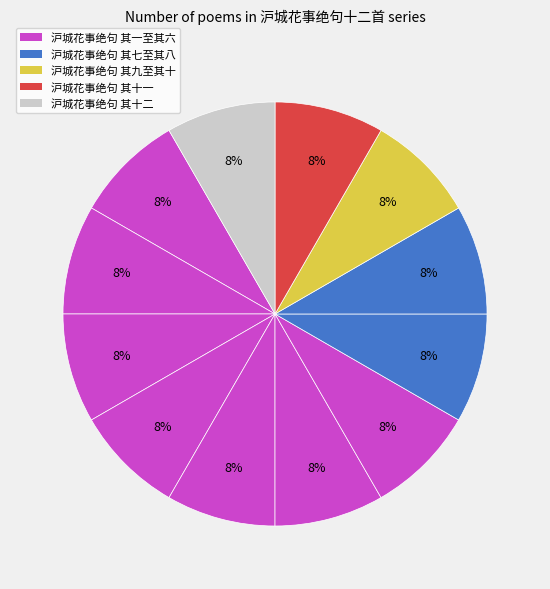

How many segments does this pie chart have?

12